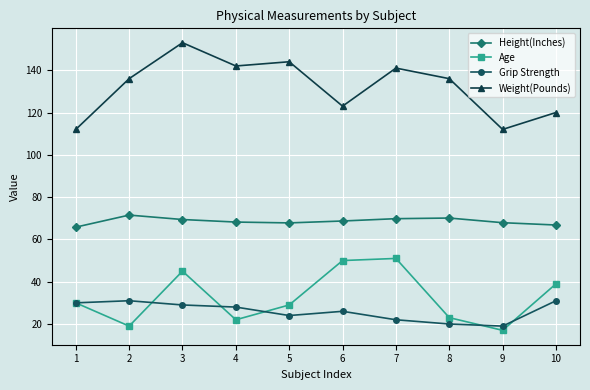

True or false: Grip Strength and Weight(Pounds) intersect in this chart.

False